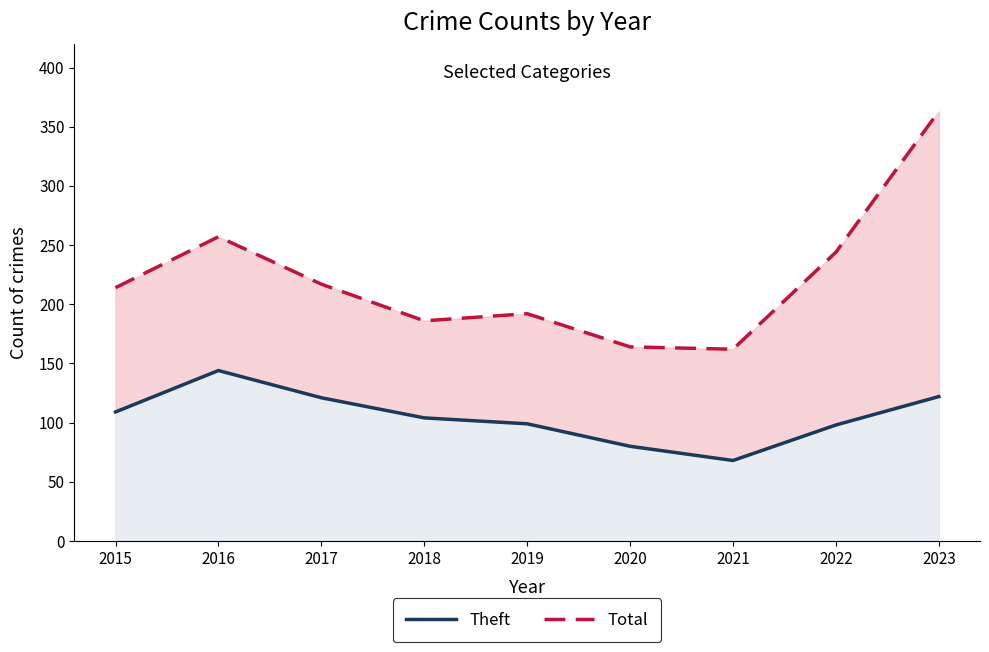

Between 2021 and 2022, which is larger?

2022